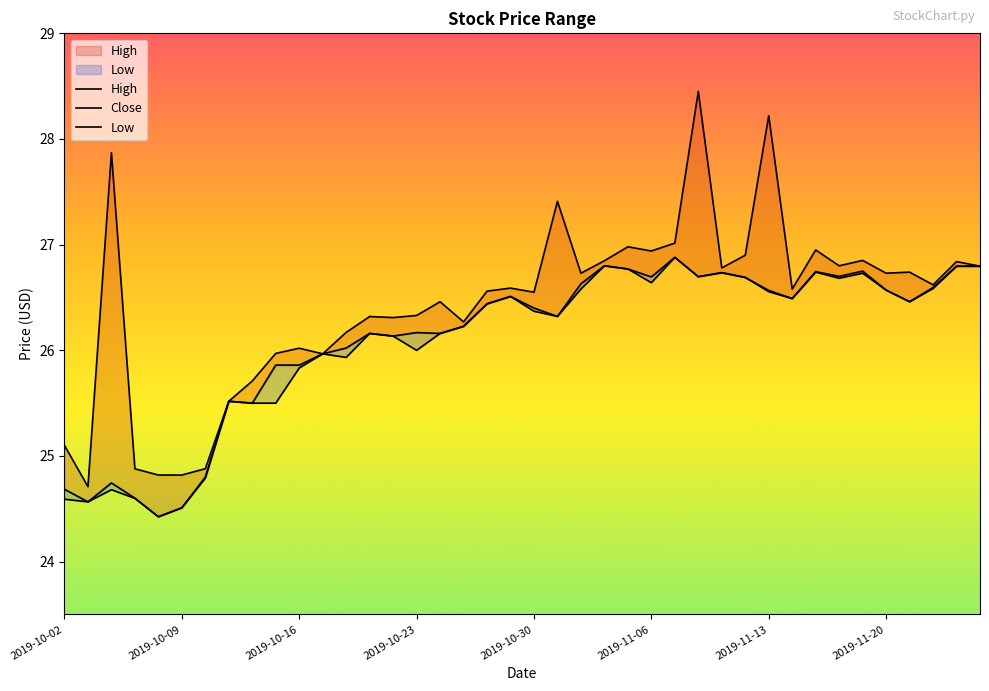

How many data points in Low are above 26?

26